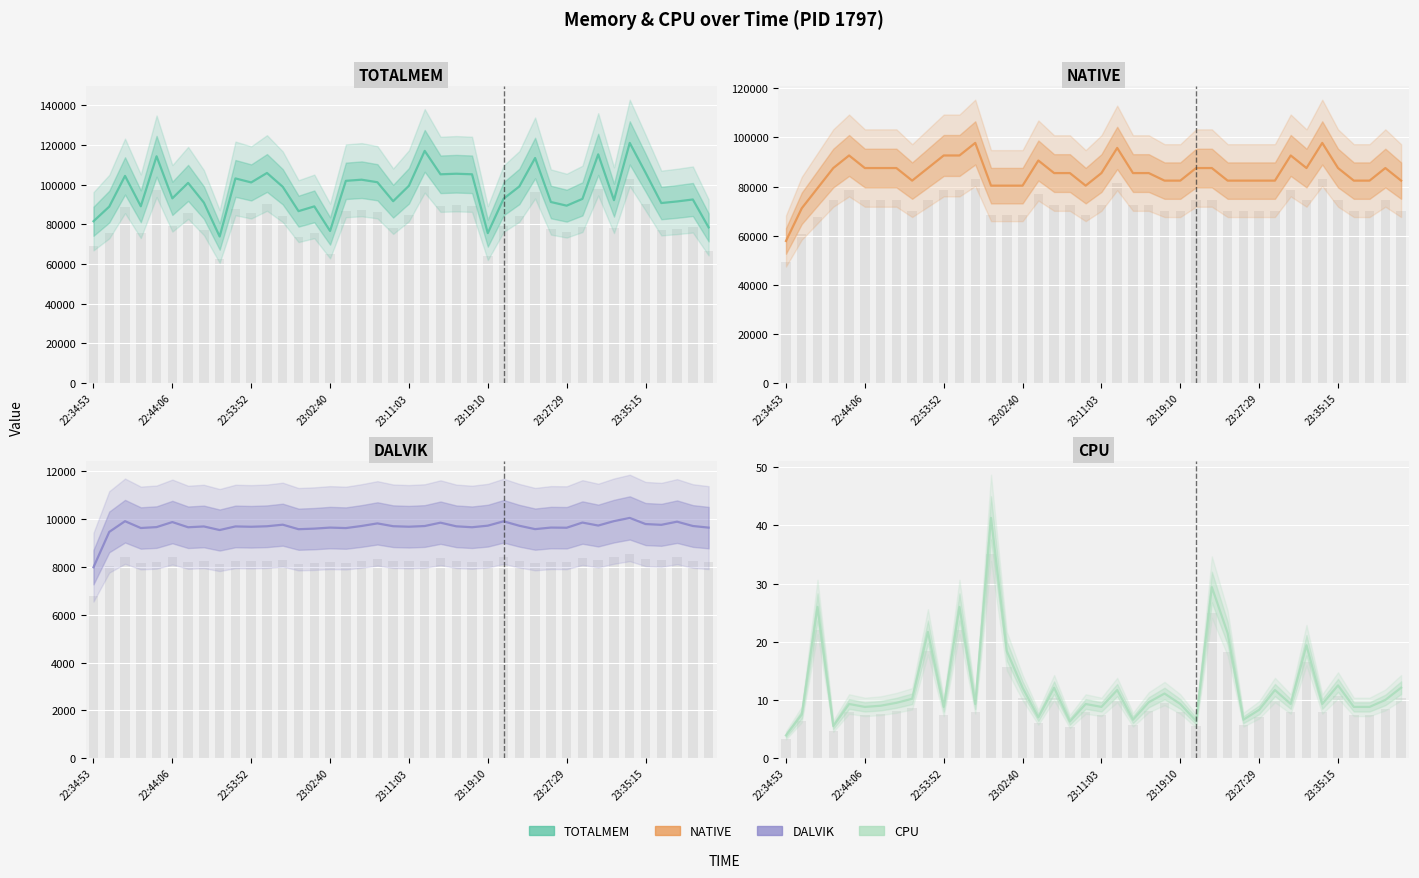

Which series has the largest range (max minus min)?

TOTALMEM